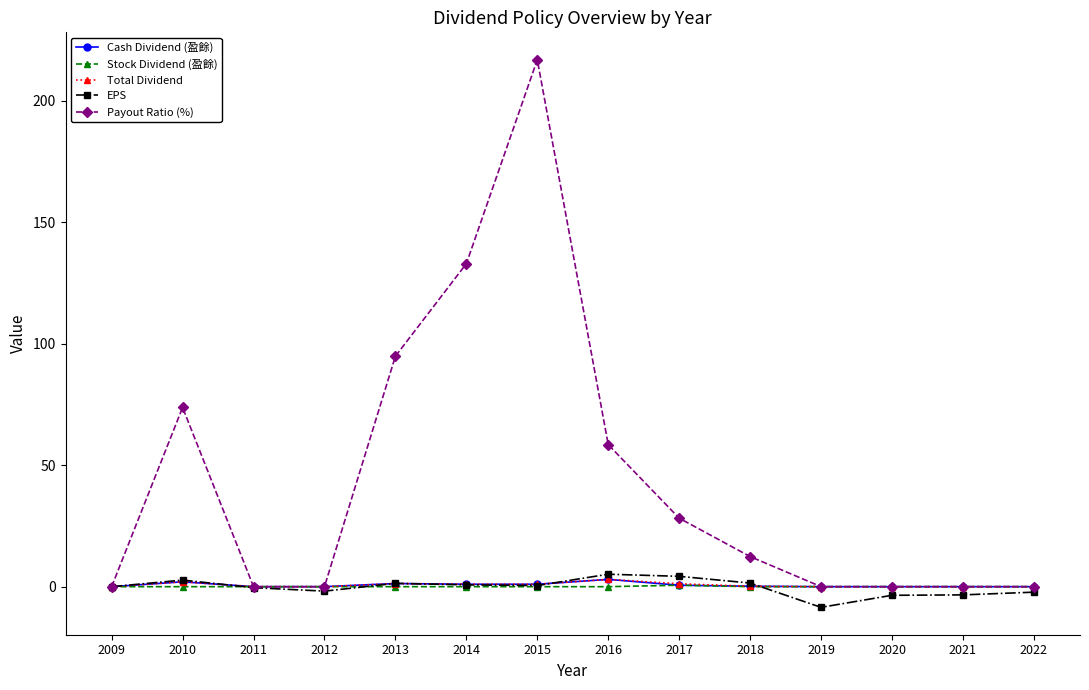

What is the value of the Payout Ratio (%) point at the 2nd from the left?

73.8